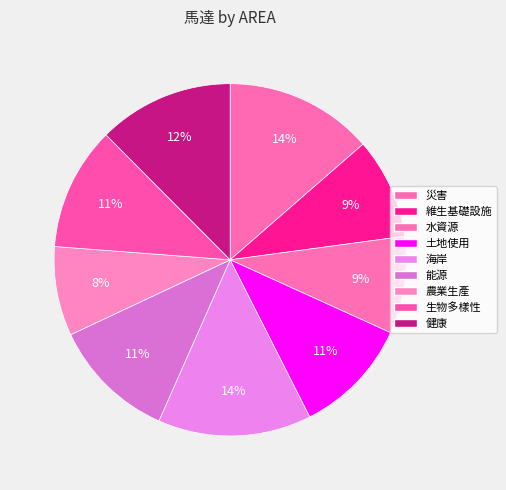

Count the number of slices in the pie.

9